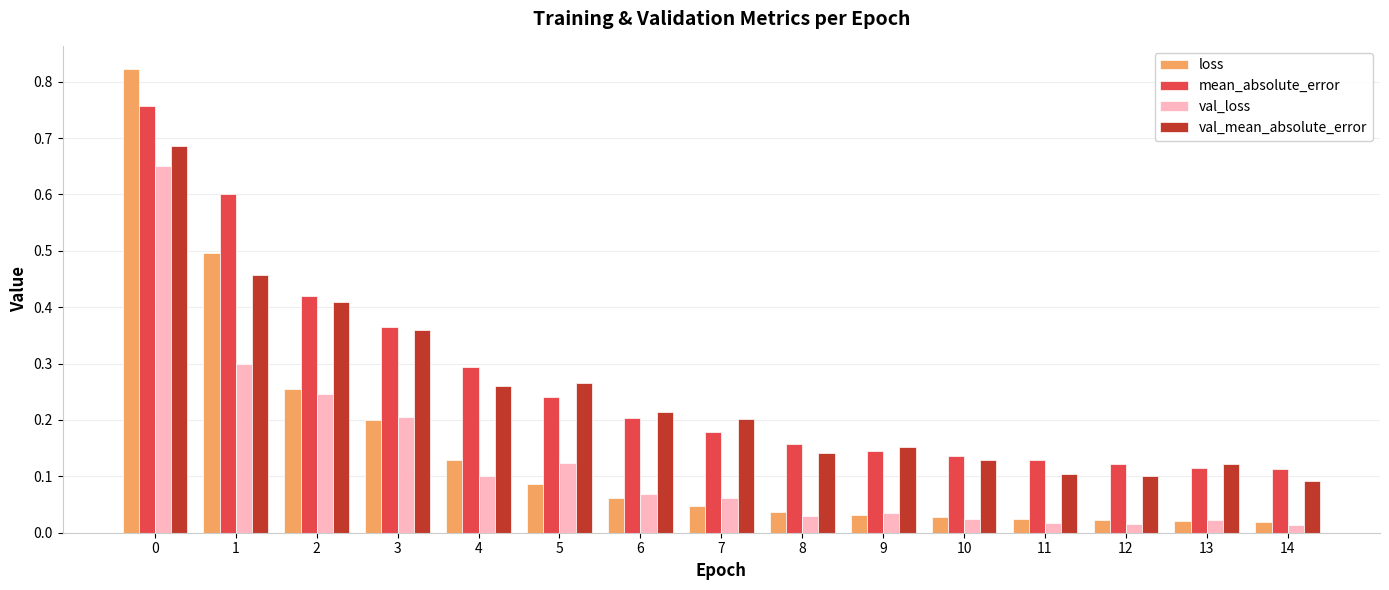

Which series has the largest range (max minus min)?

loss